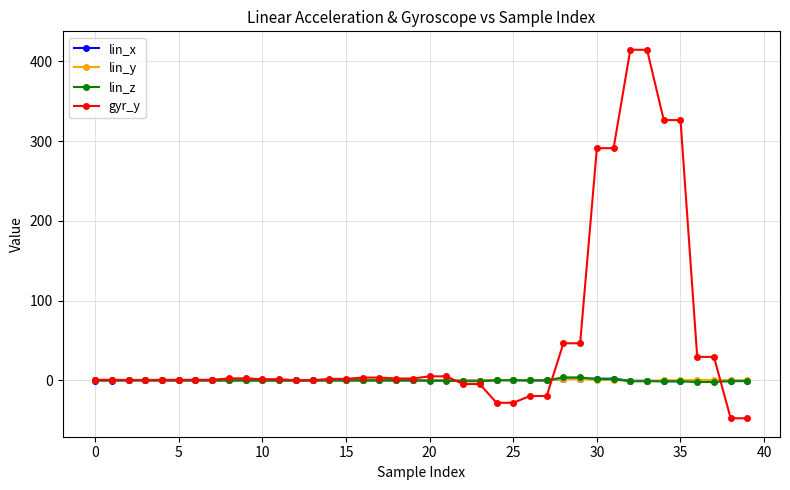

At how many categories does at least one series exceed 284?

6